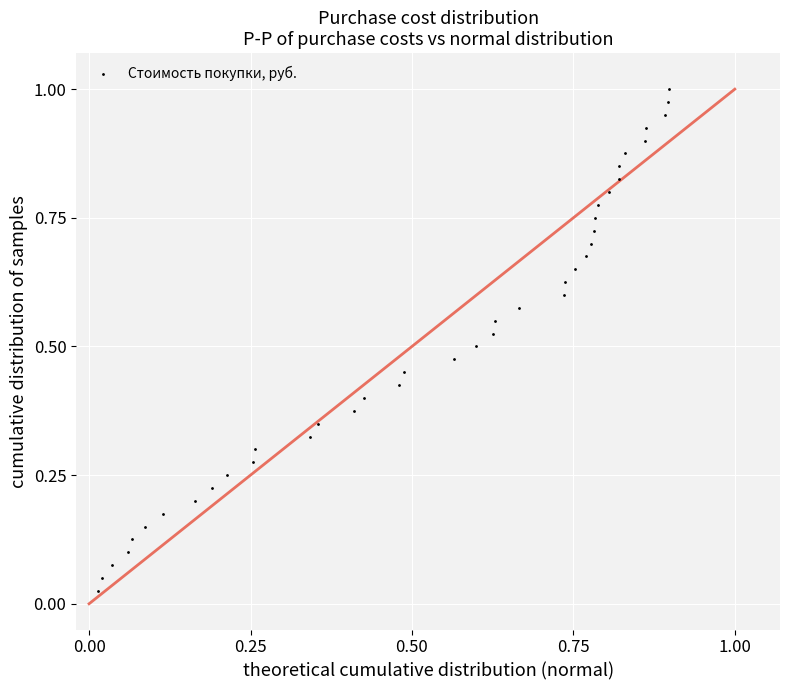

How many points are shown in the scatter plot?

40